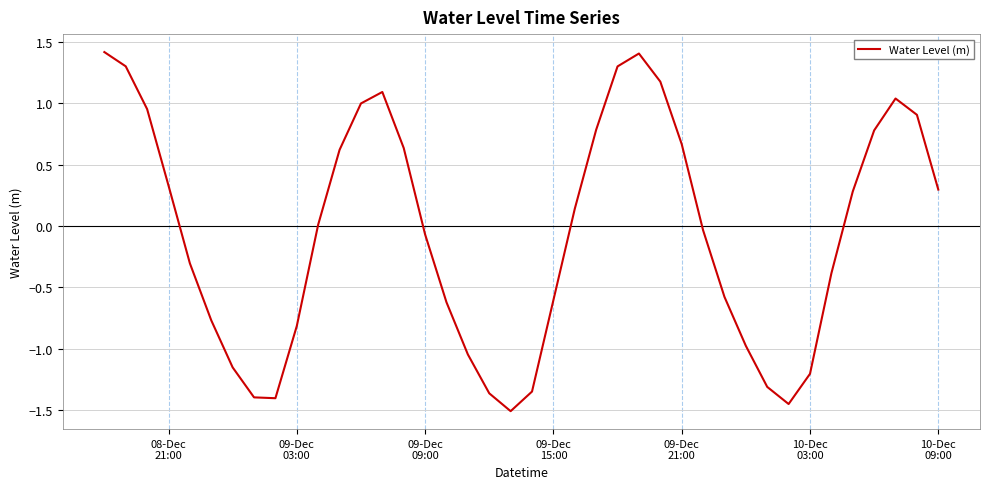

What is the difference between the maximum and minimum values?

2.9